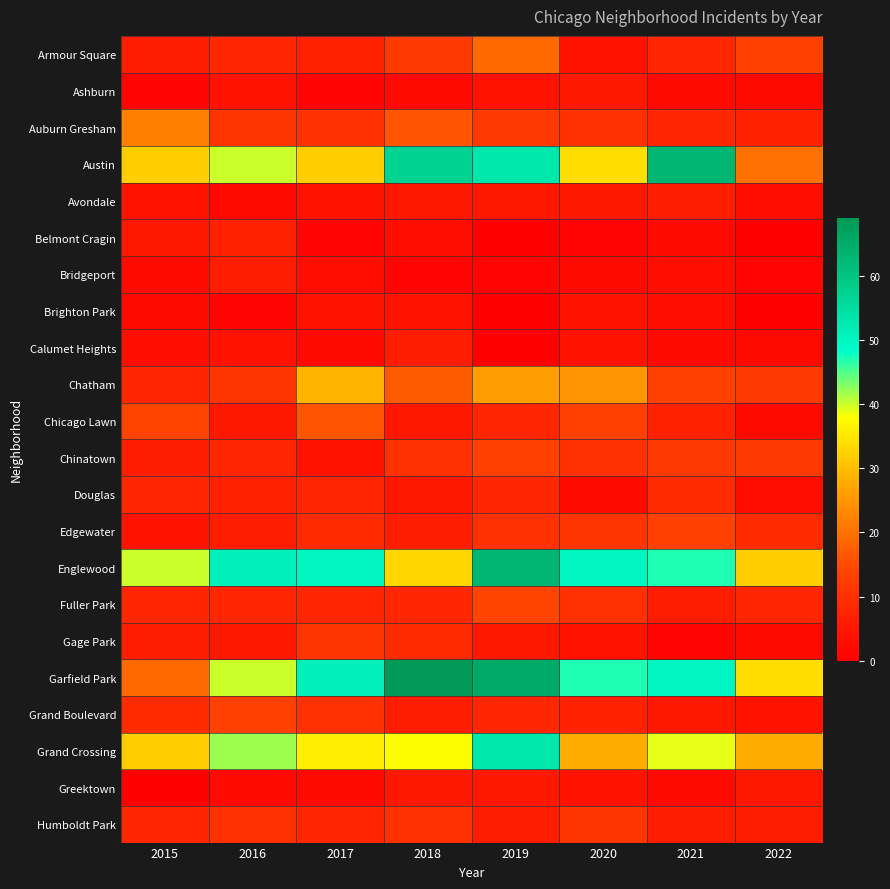

Count the number of categories in the chart.

8